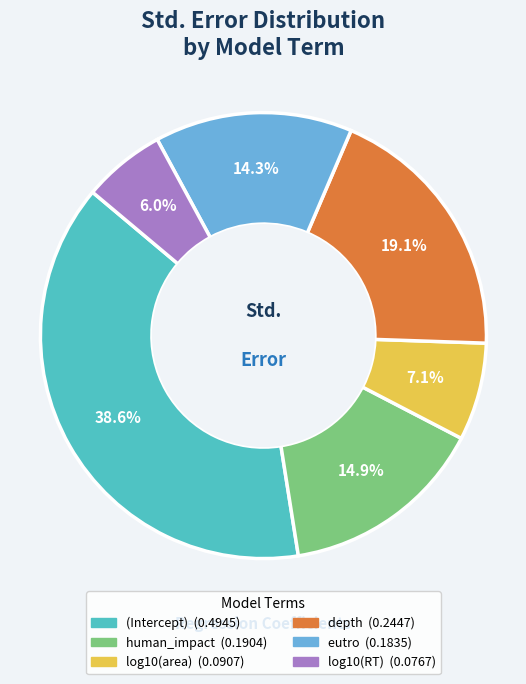

The depth slice represents 28% of the pie. True or false?

False